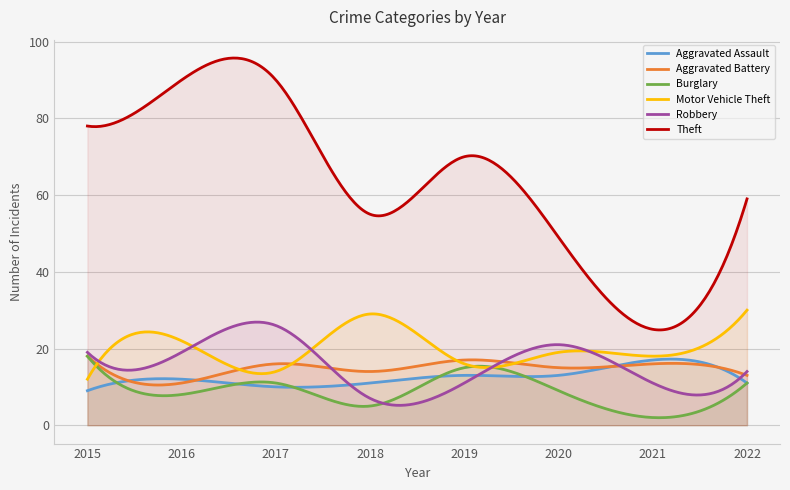

What is the difference between the maximum and minimum values in the Robbery series?

21.7